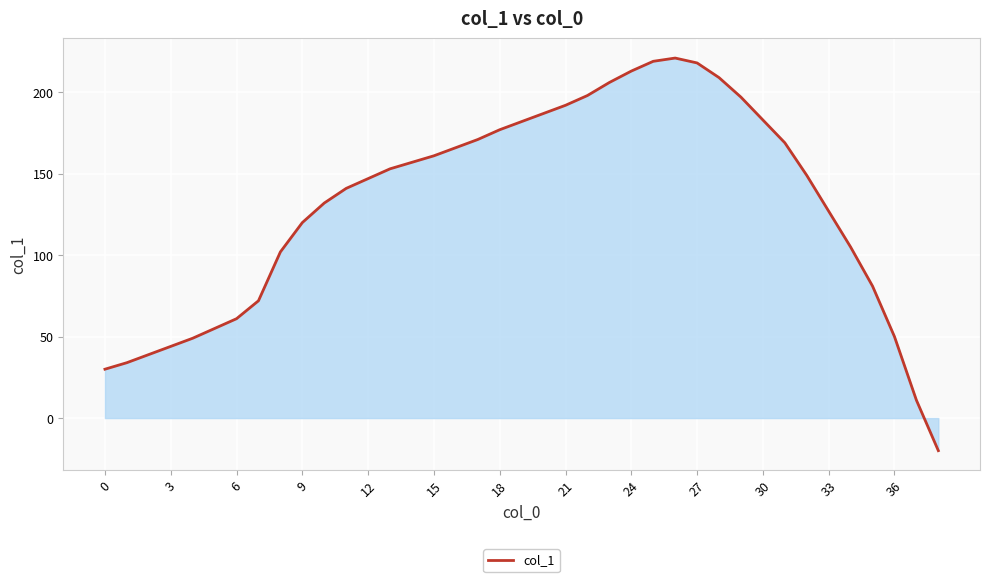

What is the average value?

131